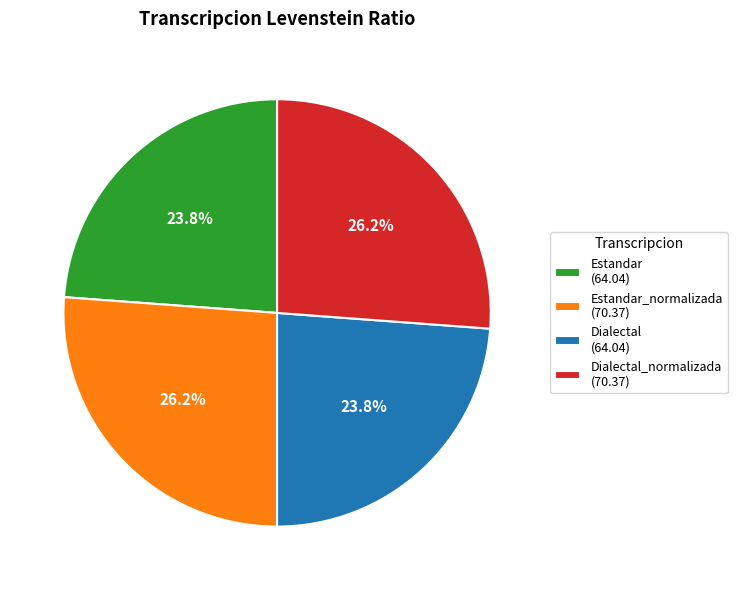

Does Dialectal_normalizada (70.37) account for over 50% of the chart?

No